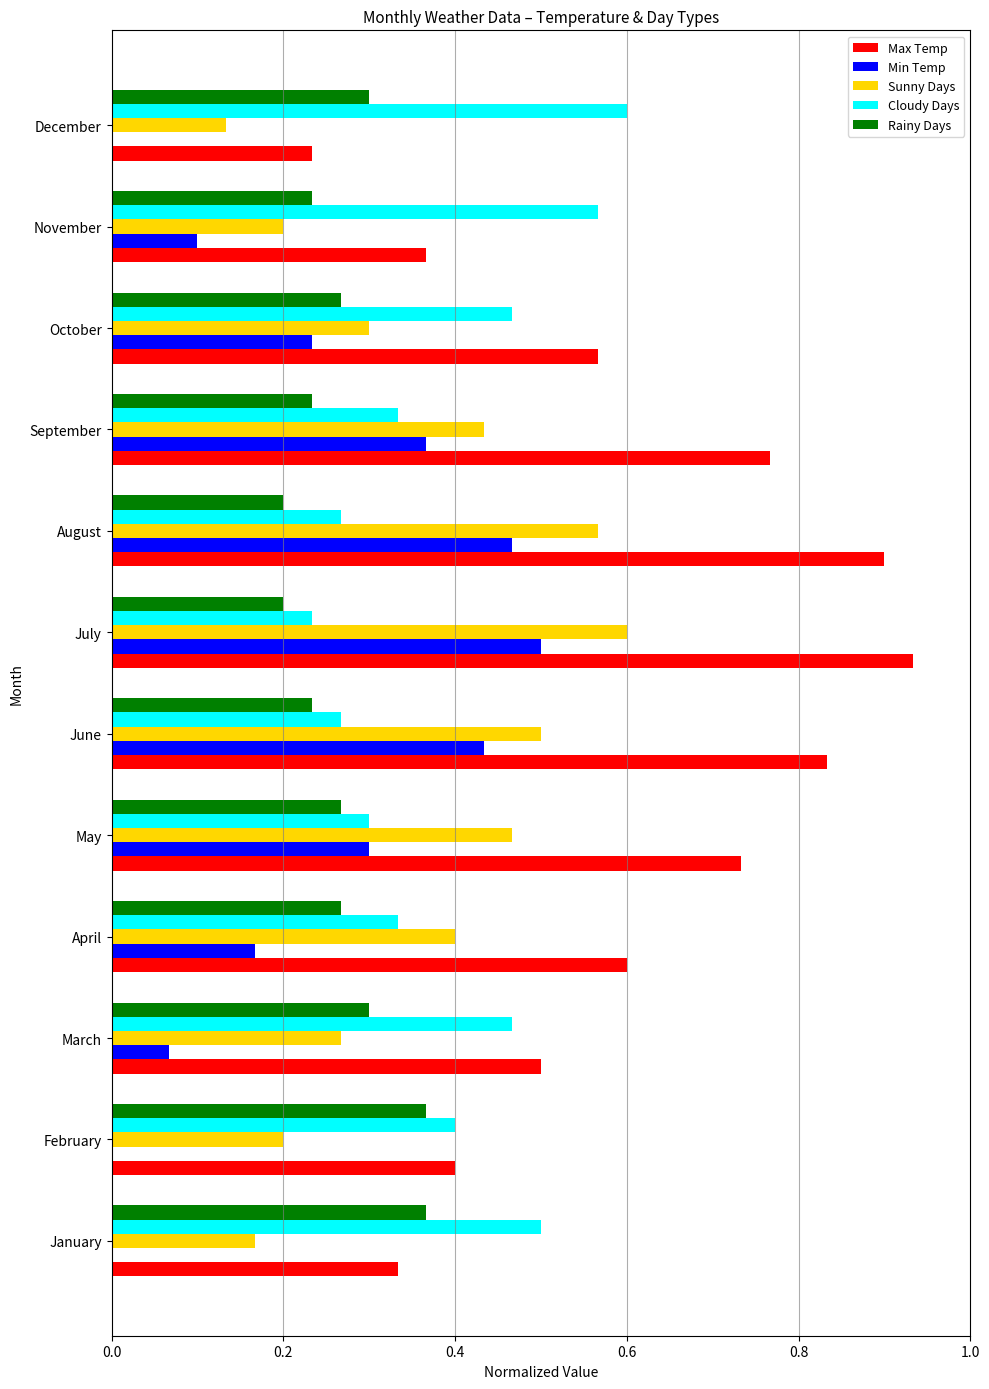

Between January and December, which series saw the biggest shift?

Max Temp